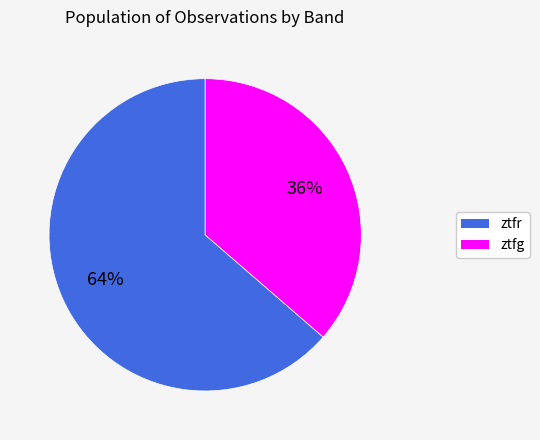

Is it true that ztfr is 74% of the pie?

False